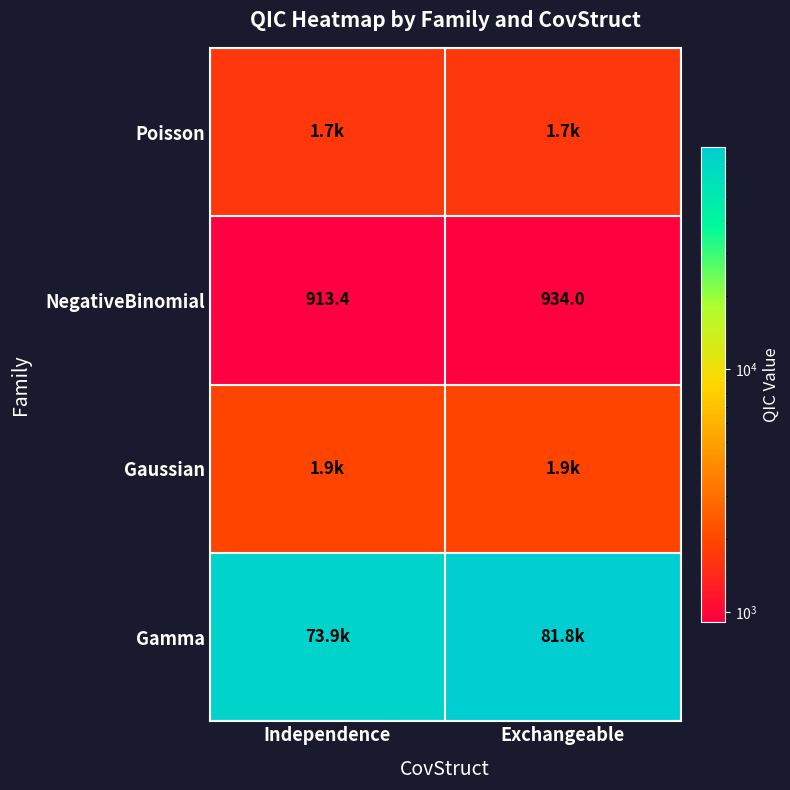

At which category does the chart reach its minimum across all series?

Independence